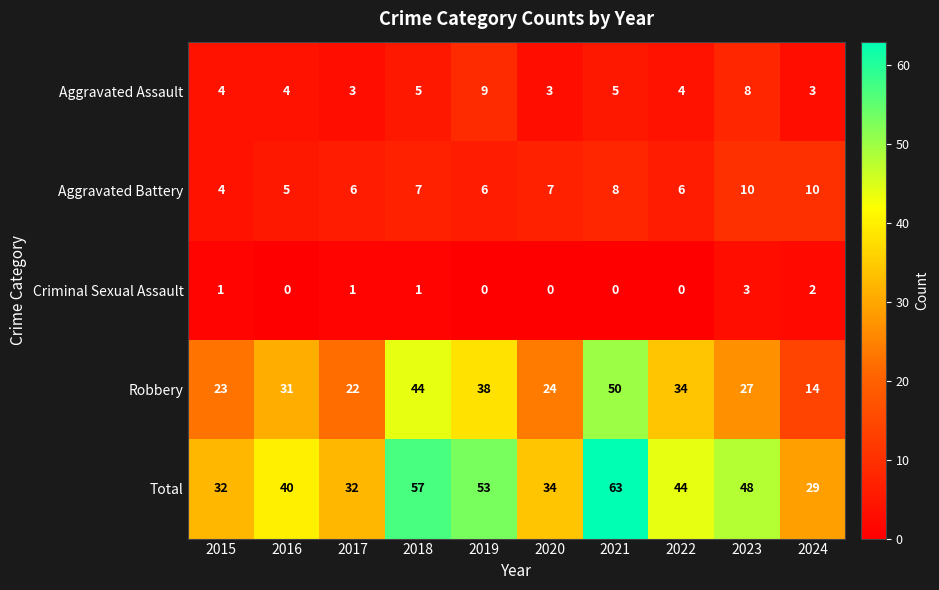

Is it true that Aggravated Assault equals 5 at 2018?

True